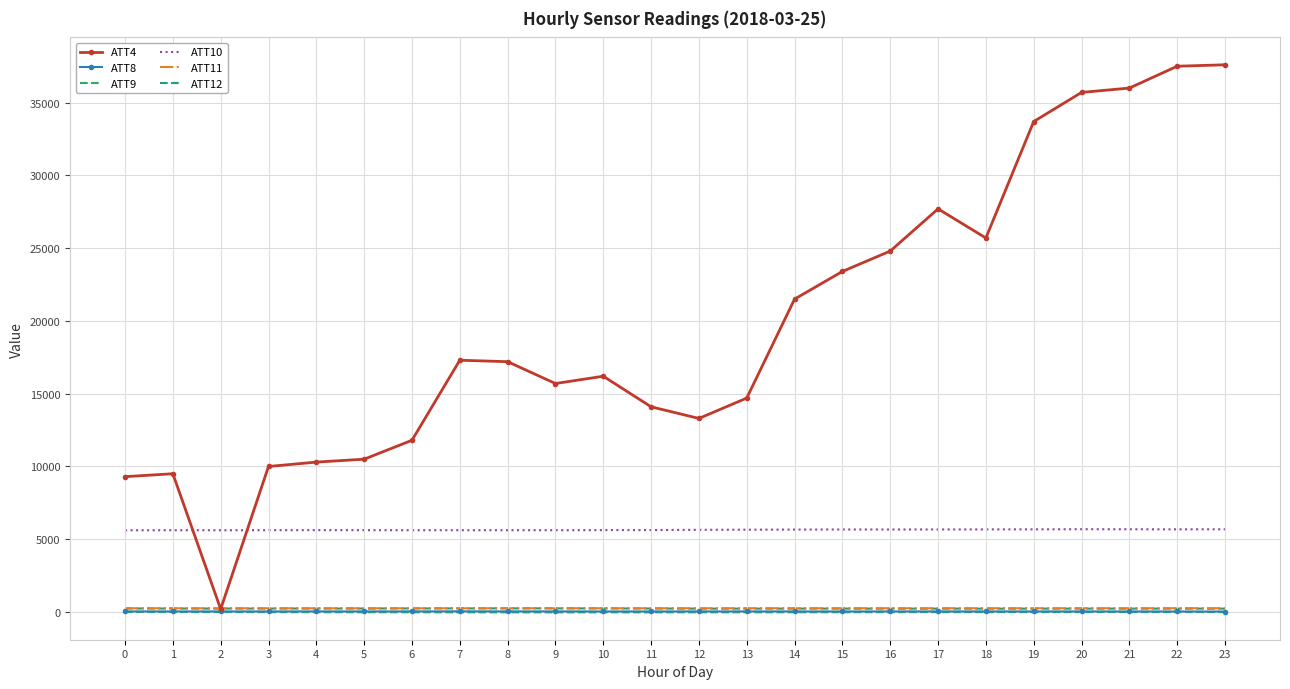

True or false: ATT9 and ATT10 intersect in this chart.

False